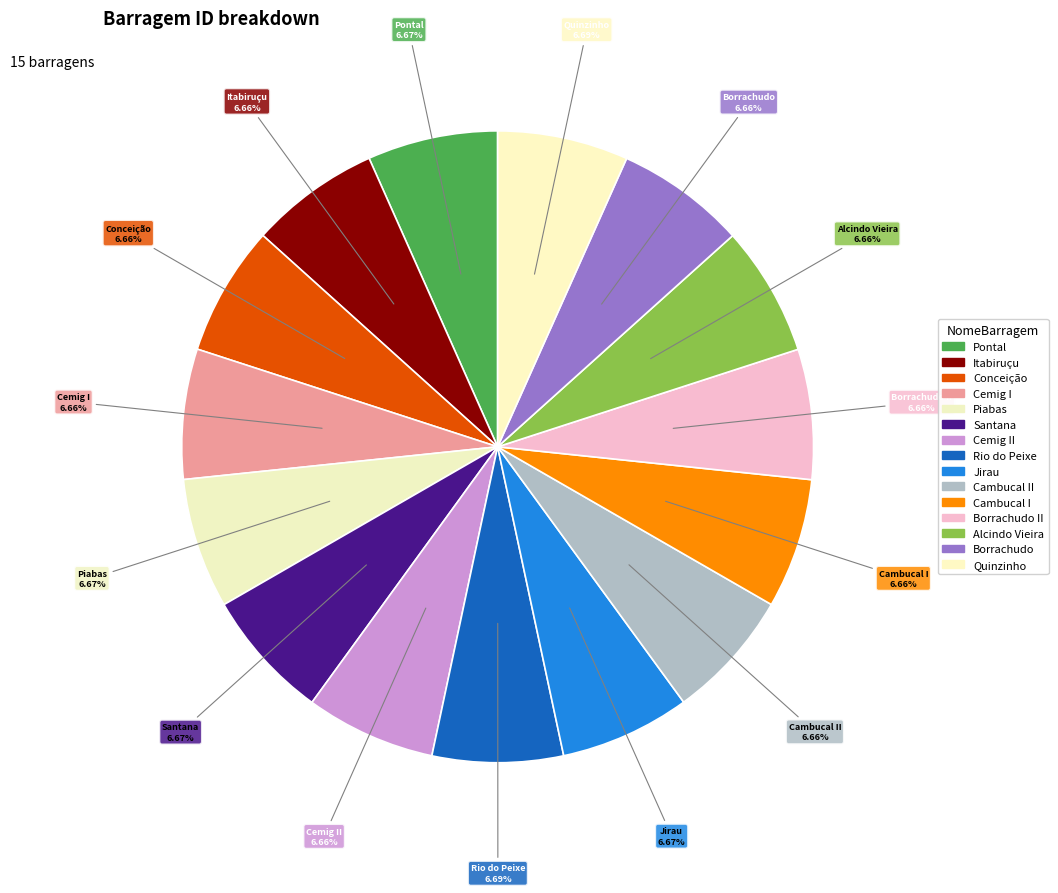

Approximately how many times larger is the value at Cemig II compared to Rio do Peixe?

1.0